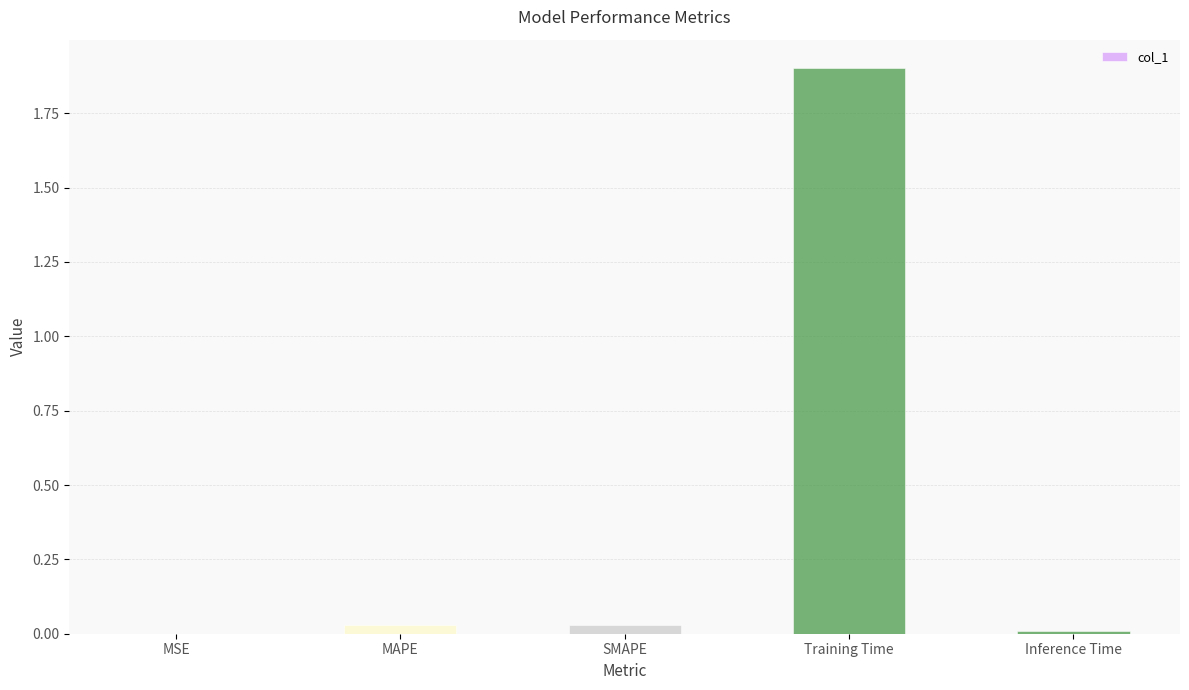

True or false: the data shows 0.8 at Training Time.

False